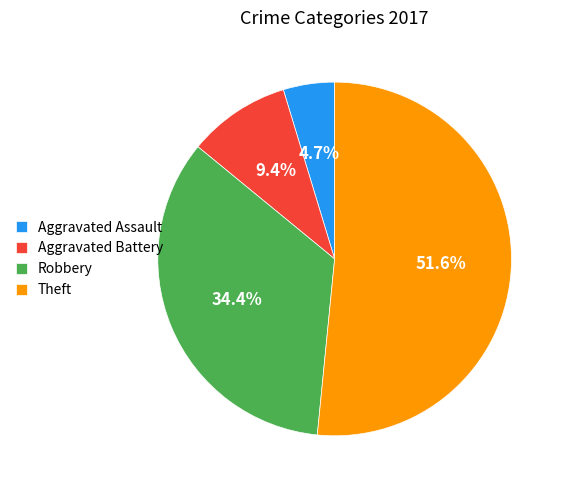

Which category has the smallest portion of the pie?

Aggravated Assault